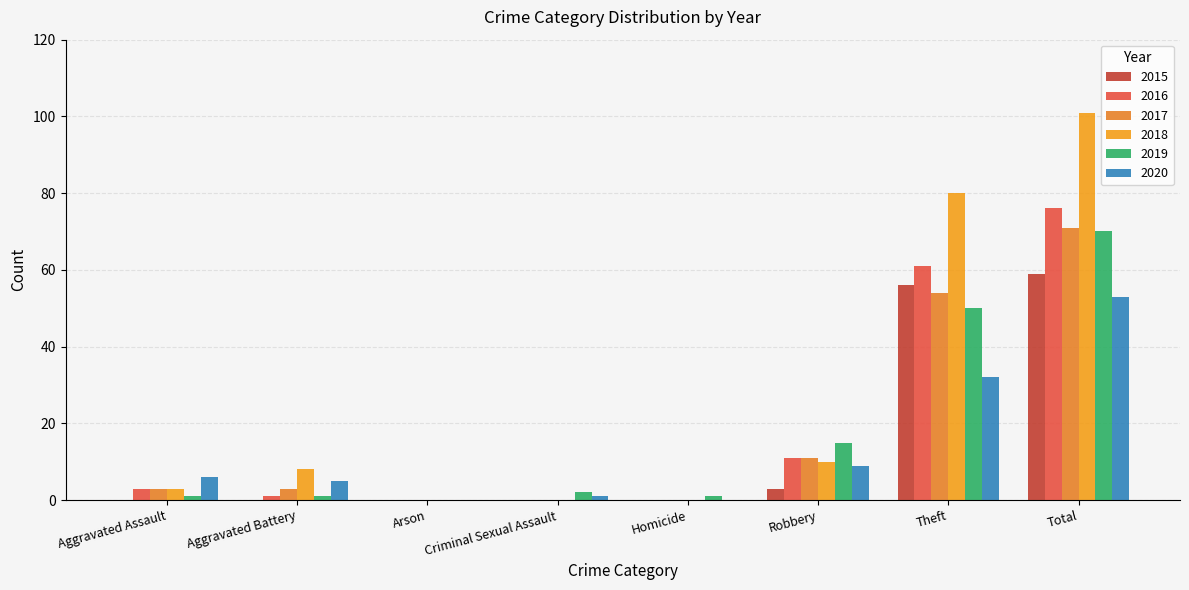

The 2019 series shows 50 at Theft. True or false?

True